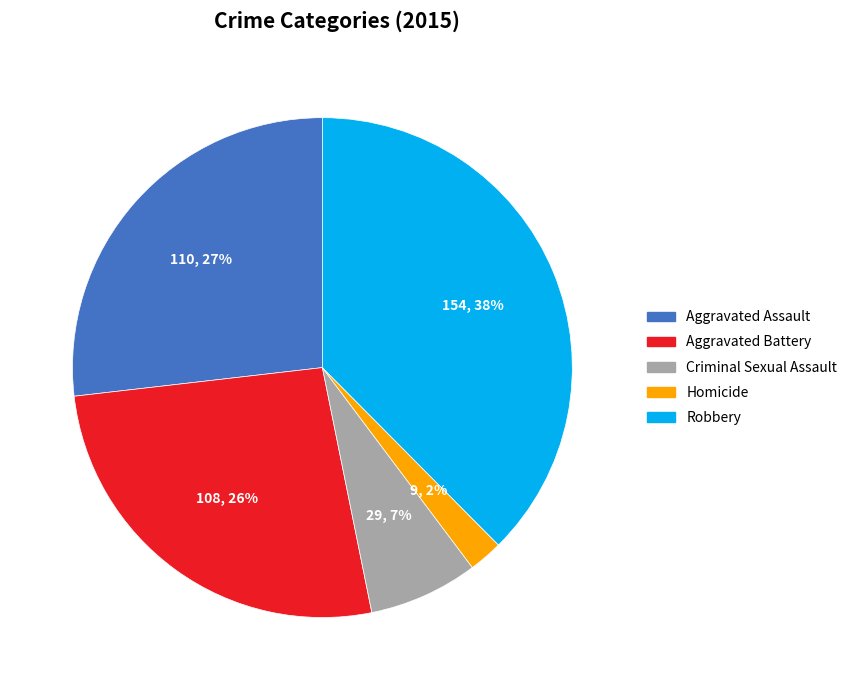

What is the ratio of the value at Aggravated Battery to the value at Aggravated Assault?

1.0